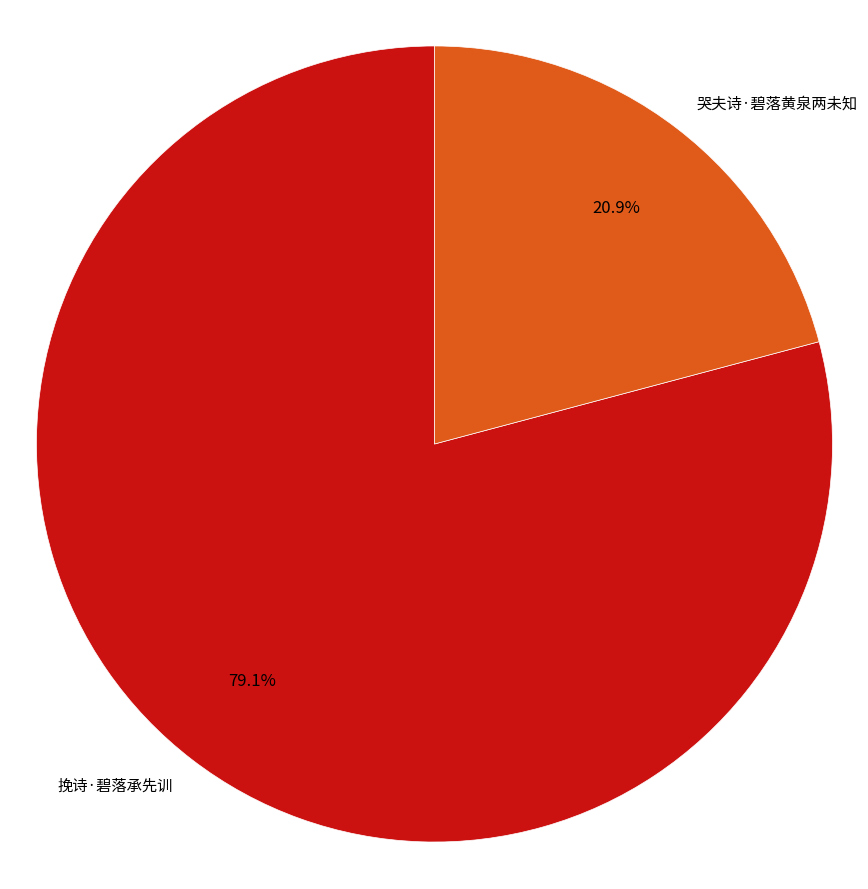

To the nearest percent, what is the combined percentage of 挽诗·碧落承先训 and 哭夫诗·碧落黄泉两未知?

100%